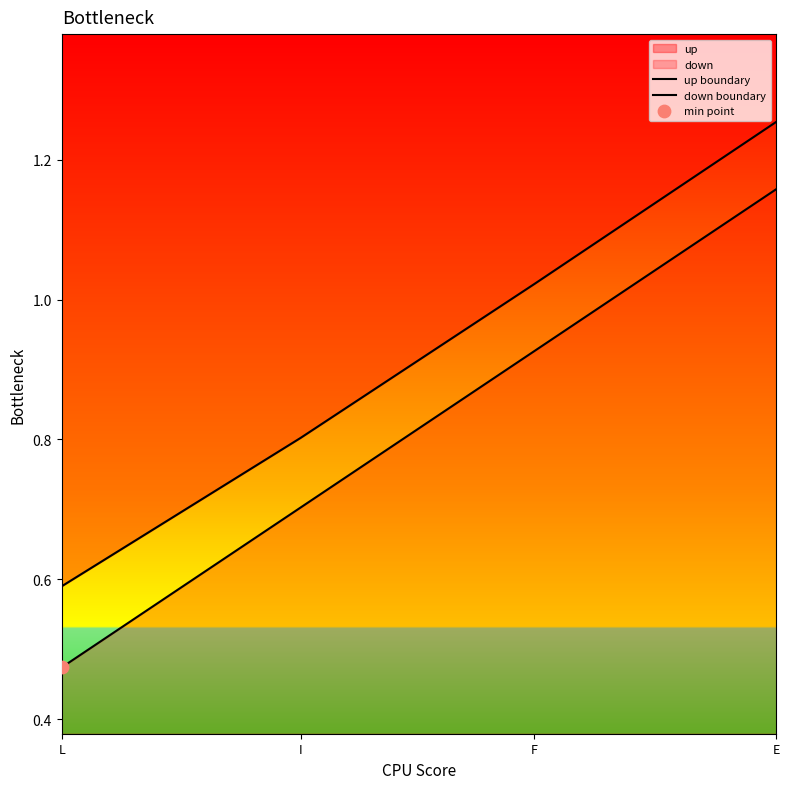

Is the value of up boundary at E greater than the value of down boundary at I?

Yes